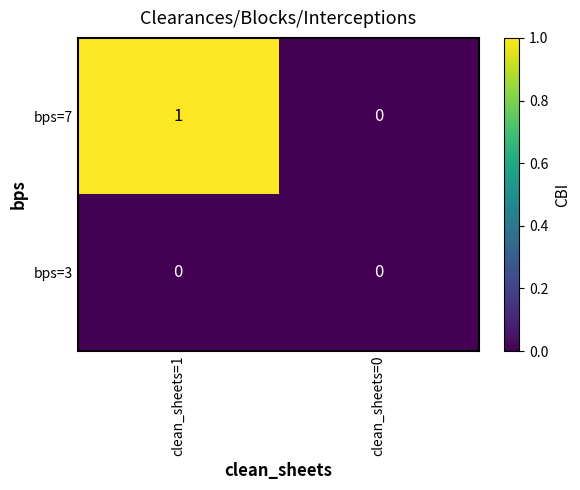

How many distinct data groups are displayed?

2